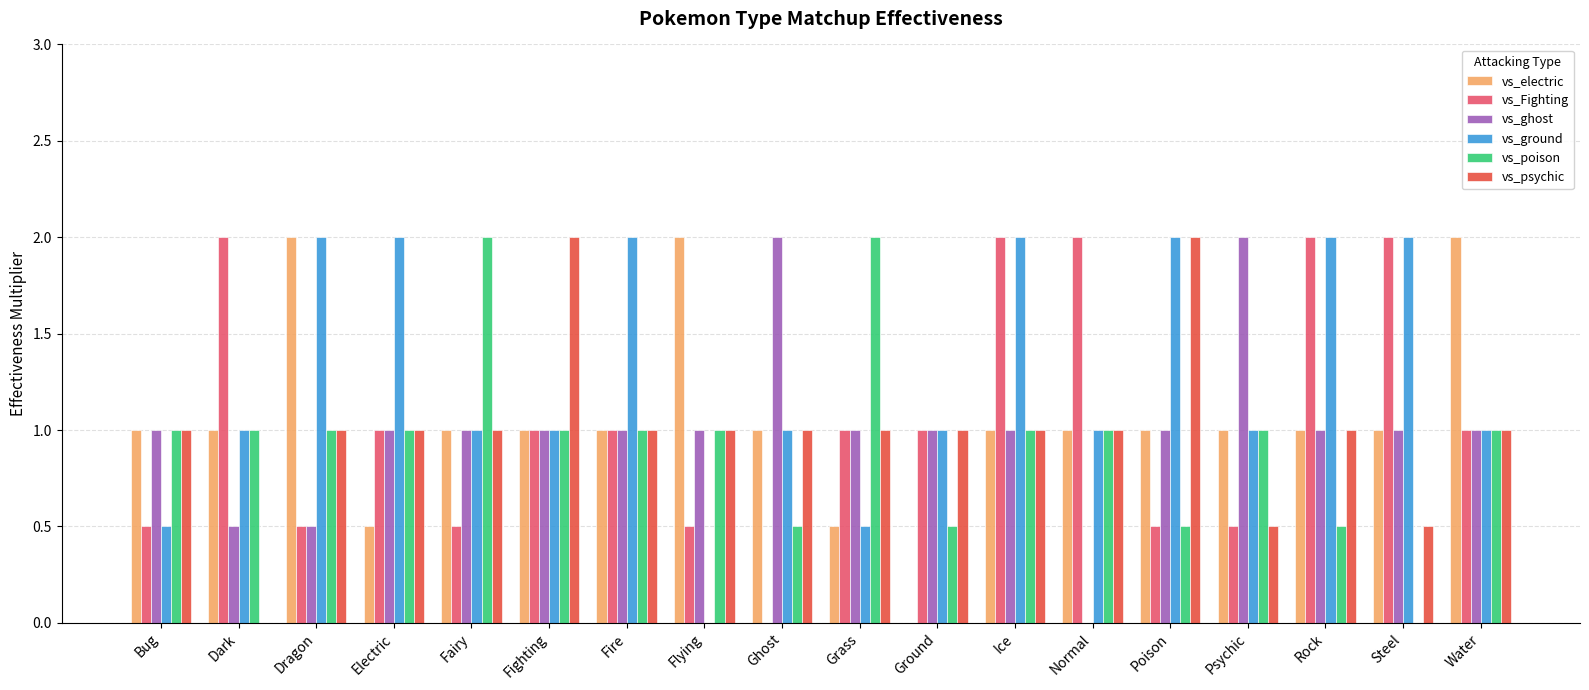

Reading right to left, what are all the values shown in this chart?

vs_electric: 2.0	1.0	1.0	1.0	1.0	1.0	1.0	0.0	0.5	1.0	2.0	1.0	1.0	1.0	0.5	2.0	1.0	1.0
vs_Fighting: 1.0	2.0	2.0	0.5	0.5	2.0	2.0	1.0	1.0	0.0	0.5	1.0	1.0	0.5	1.0	0.5	2.0	0.5
vs_ghost: 1.0	1.0	1.0	2.0	1.0	0.0	1.0	1.0	1.0	2.0	1.0	1.0	1.0	1.0	1.0	0.5	0.5	1.0
vs_ground: 1.0	2.0	2.0	1.0	2.0	1.0	2.0	1.0	0.5	1.0	0.0	2.0	1.0	1.0	2.0	2.0	1.0	0.5
vs_poison: 1.0	0.0	0.5	1.0	0.5	1.0	1.0	0.5	2.0	0.5	1.0	1.0	1.0	2.0	1.0	1.0	1.0	1.0
vs_psychic: 1.0	0.5	1.0	0.5	2.0	1.0	1.0	1.0	1.0	1.0	1.0	1.0	2.0	1.0	1.0	1.0	0.0	1.0